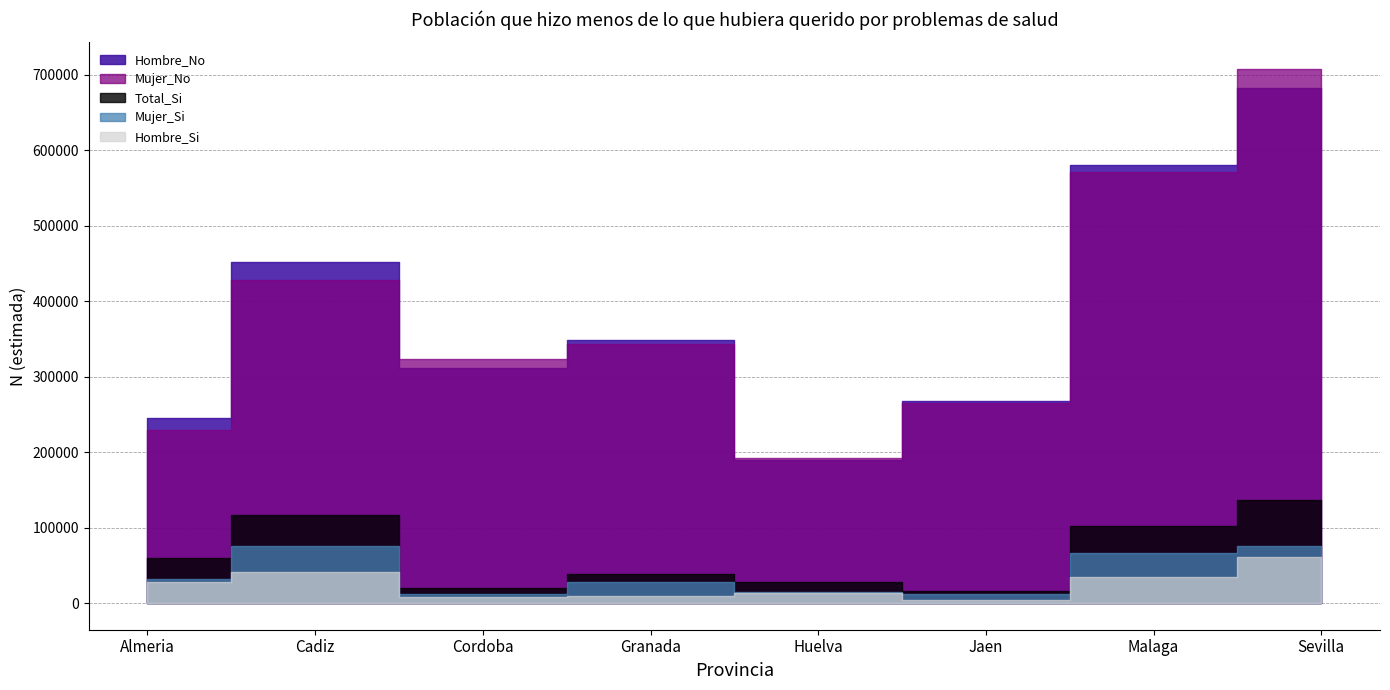

At which label does Hombre_Si first exceed 27926?

Cadiz